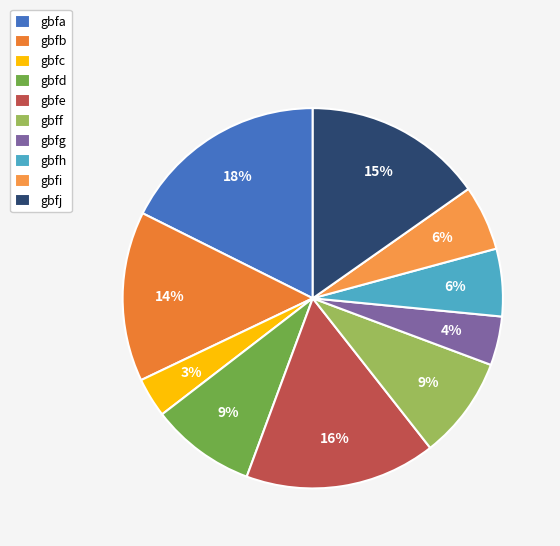

To the nearest percent, what percentage of the pie is gbff?

9%